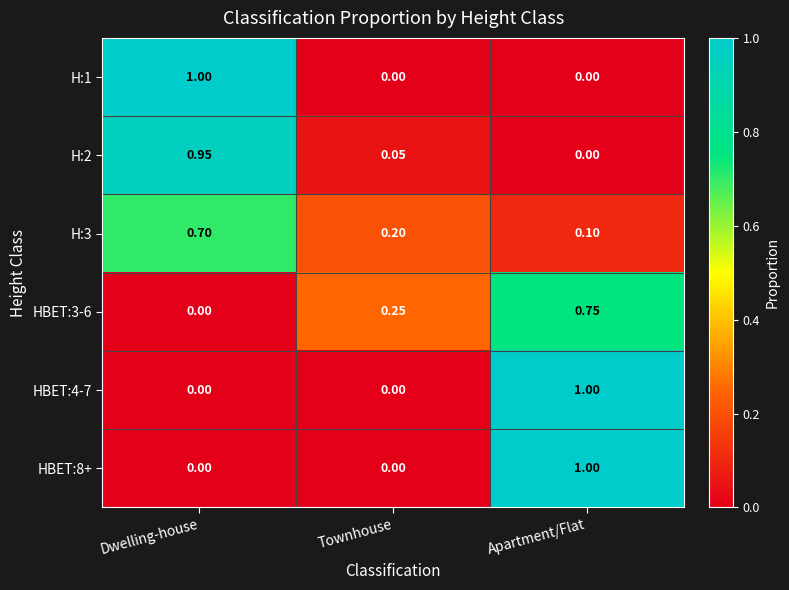

Which category has the lowest value in the H:2 series?

Apartment/Flat